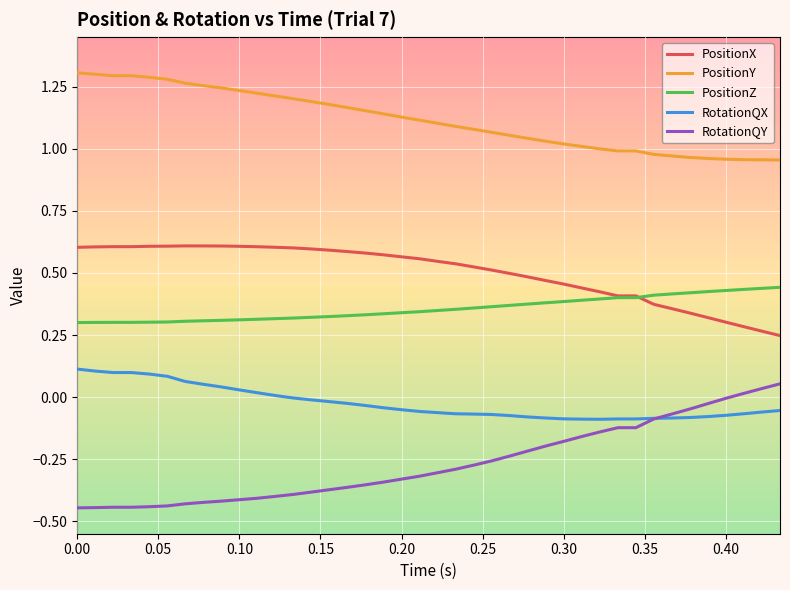

Which series has the largest total across all categories?

PositionY